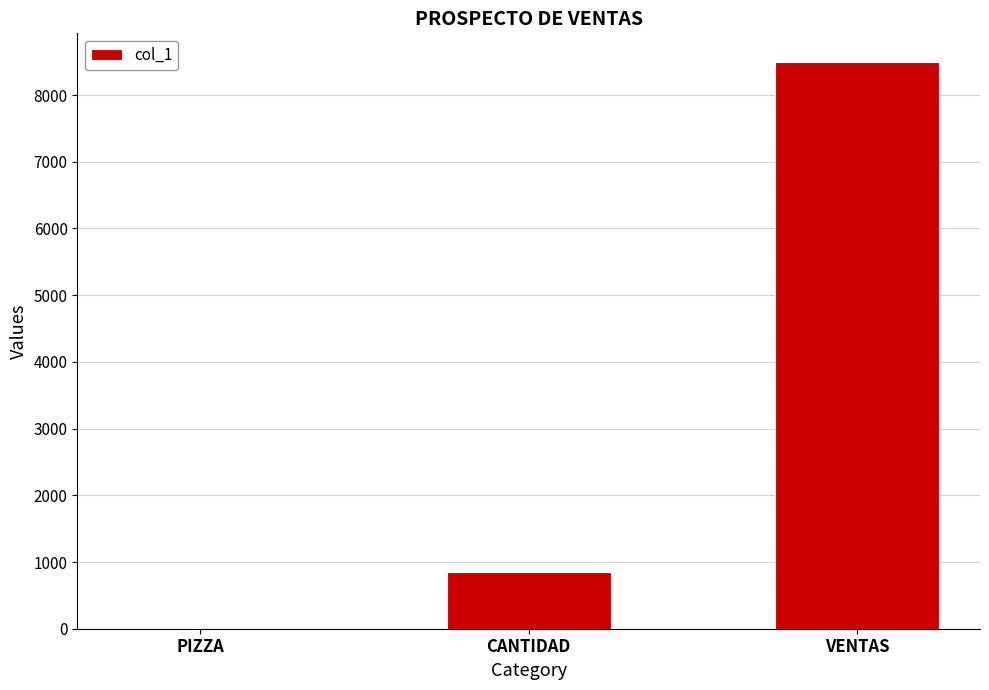

What is the sum of all values?

9360